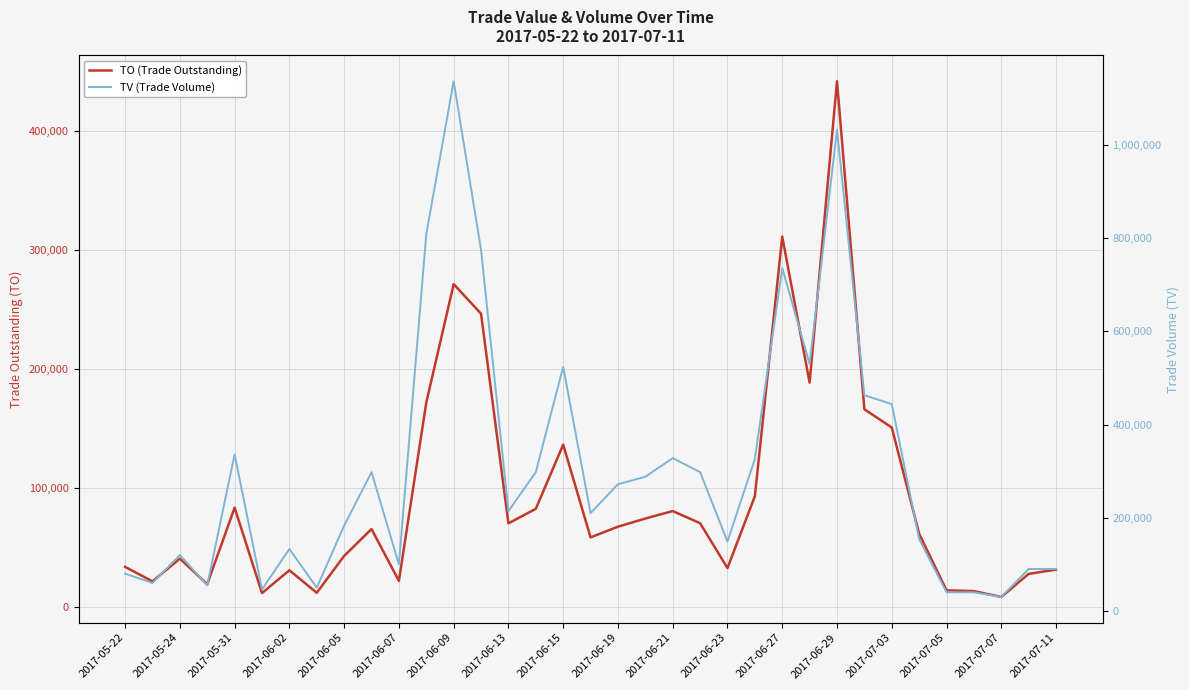

Which series has the widest spread of values?

TV (Trade Volume)